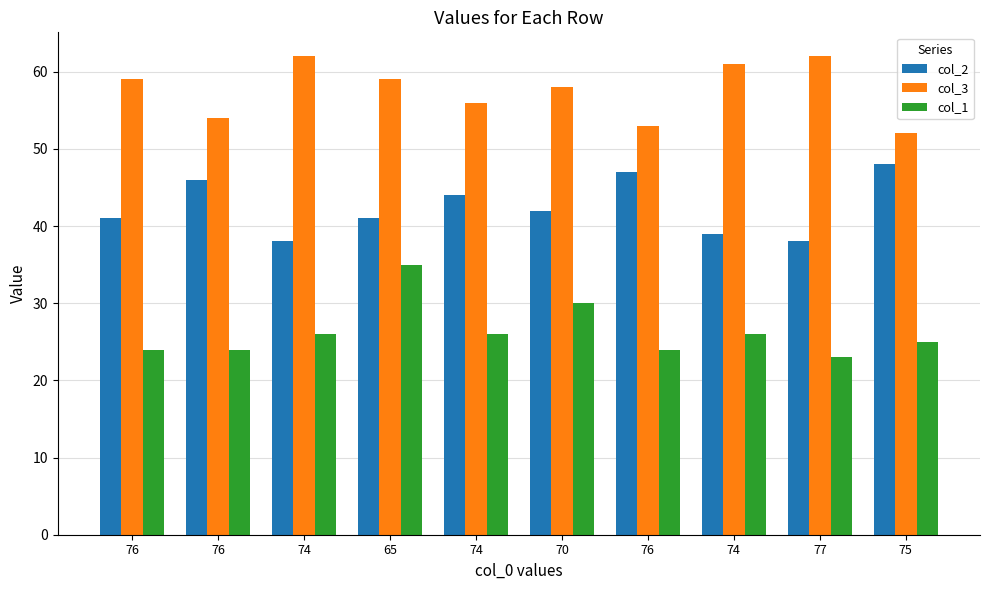

Which label corresponds to the smallest value in the chart?

77